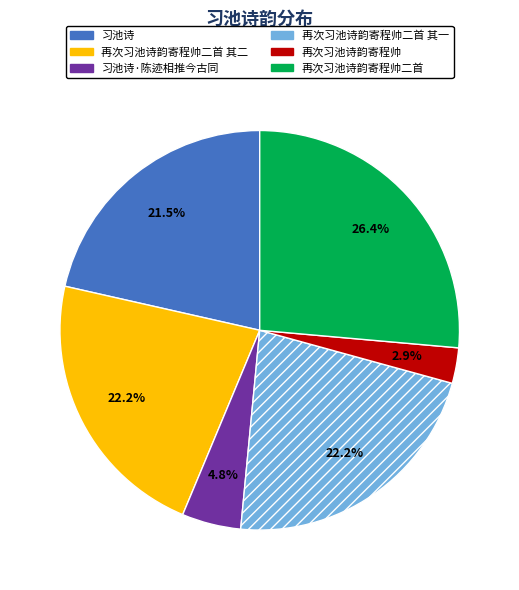

What percentage is NOT represented by 再次习池诗韵寄程帅?

97.1%